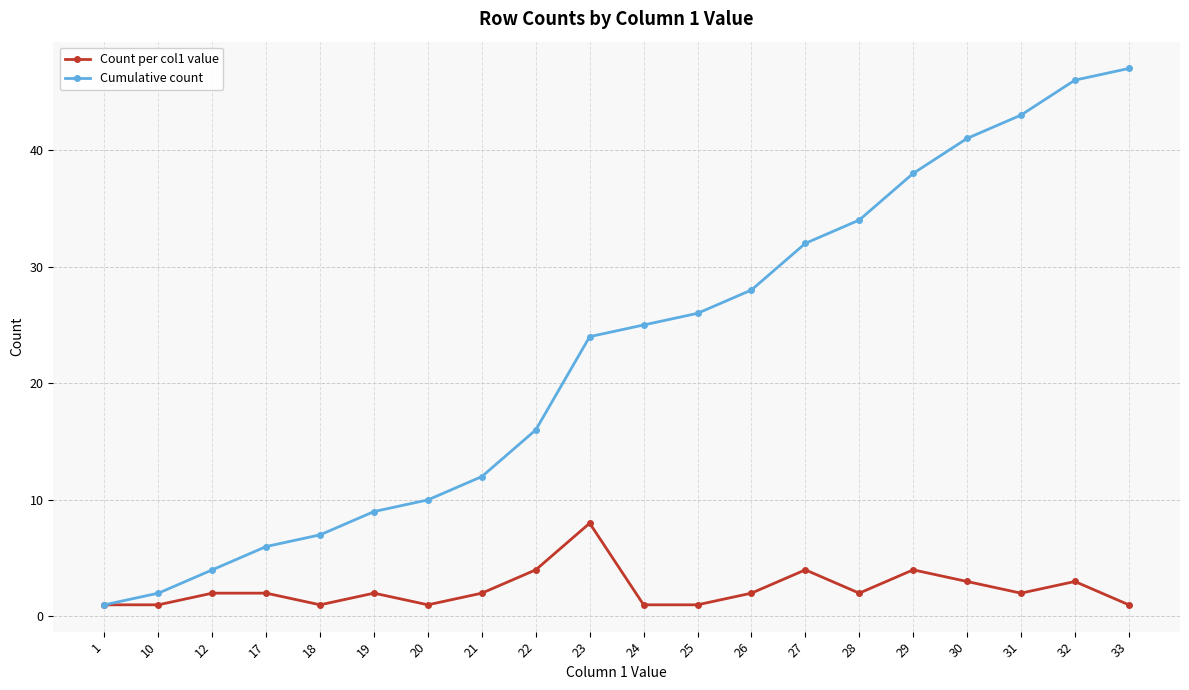

List the series in order of their peak value, highest first.

Cumulative count, Count per col1 value